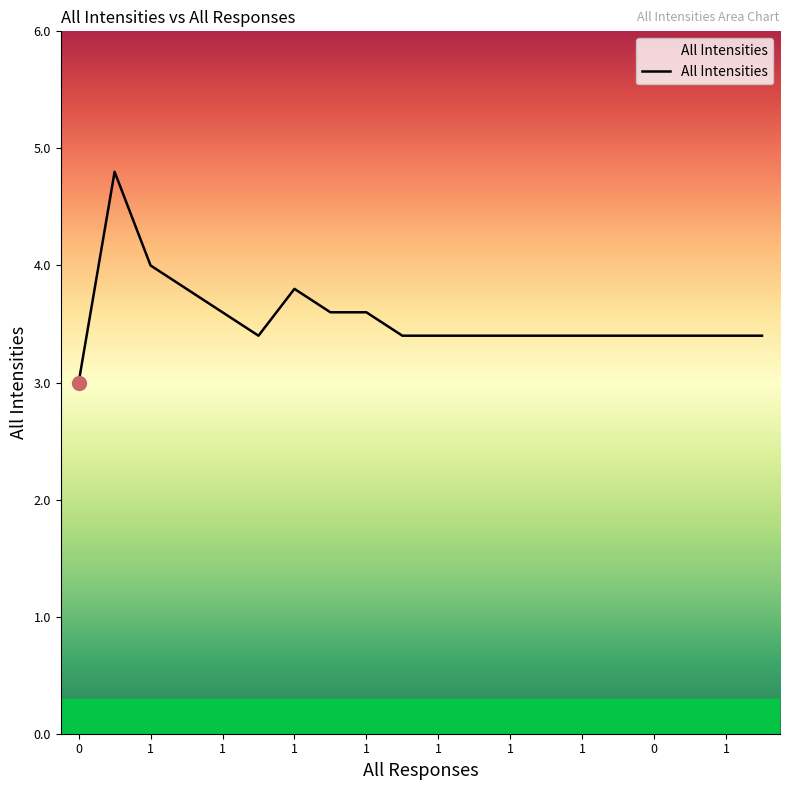

What is the difference between the maximum and minimum values?

1.8